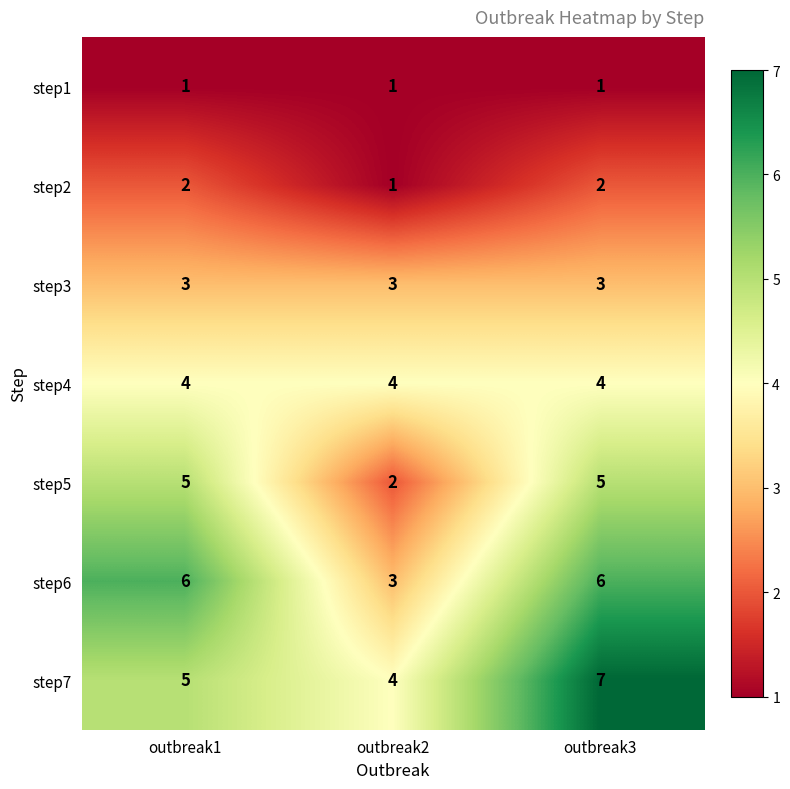

Reading right to left, list all the values displayed in this chart.

step1: 1	1	1
step2: 2	1	2
step3: 3	3	3
step4: 4	4	4
step5: 5	2	5
step6: 6	3	6
step7: 7	4	5